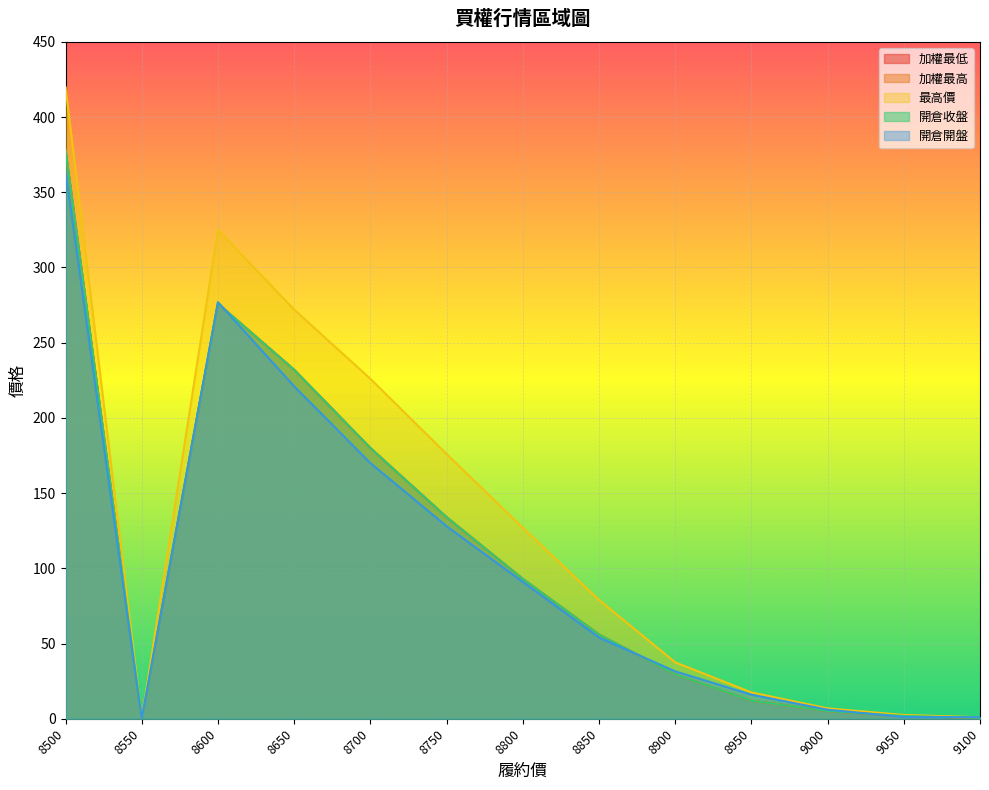

At which label does 最高價 first exceed 79?

8500